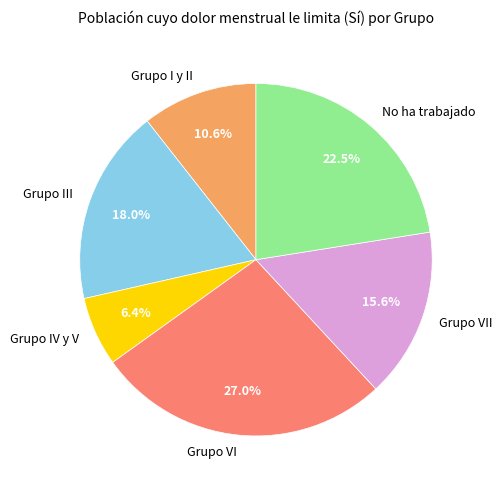

Is there any slice that represents more than half of the pie?

No